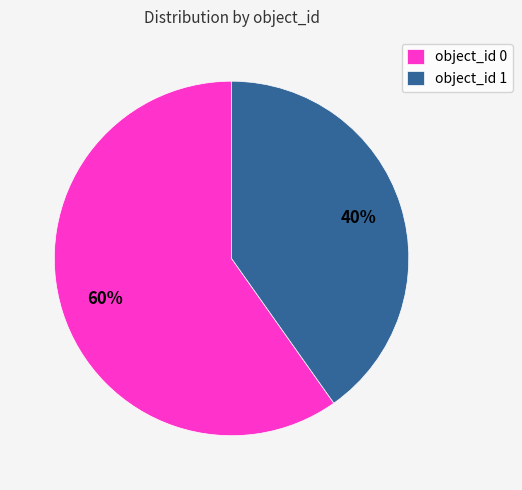

What is the ratio of the value at object_id 1 to the value at object_id 0?

0.7